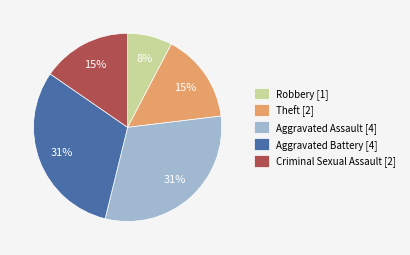

The Criminal Sexual Assault slice represents 15% of the pie. True or false?

True